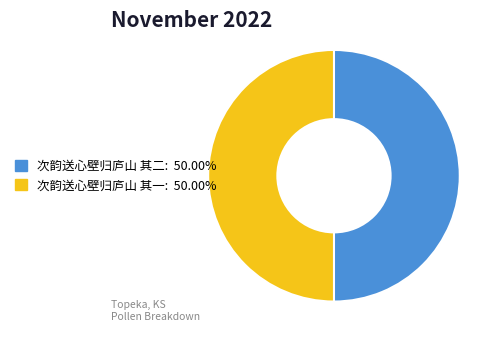

Approximately how many times larger is the value at 次韵送心壁归庐山 其二: 50.00% compared to 次韵送心壁归庐山 其一: 50.00%?

1.0